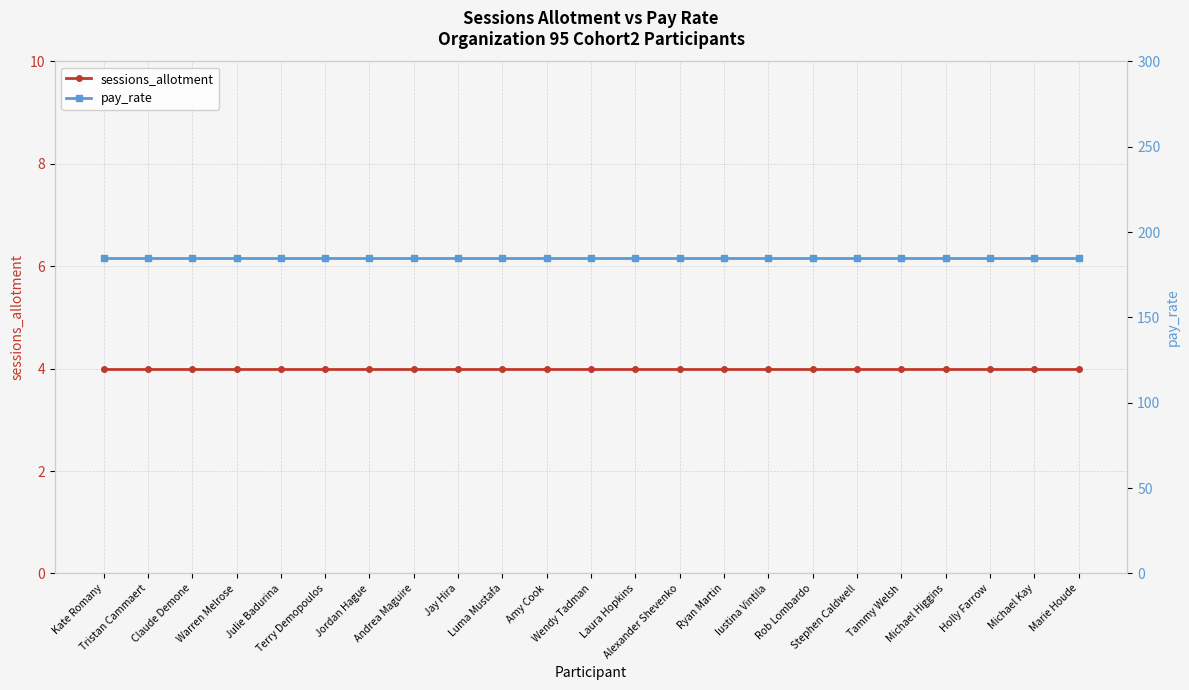

How many series are shown in this chart?

2